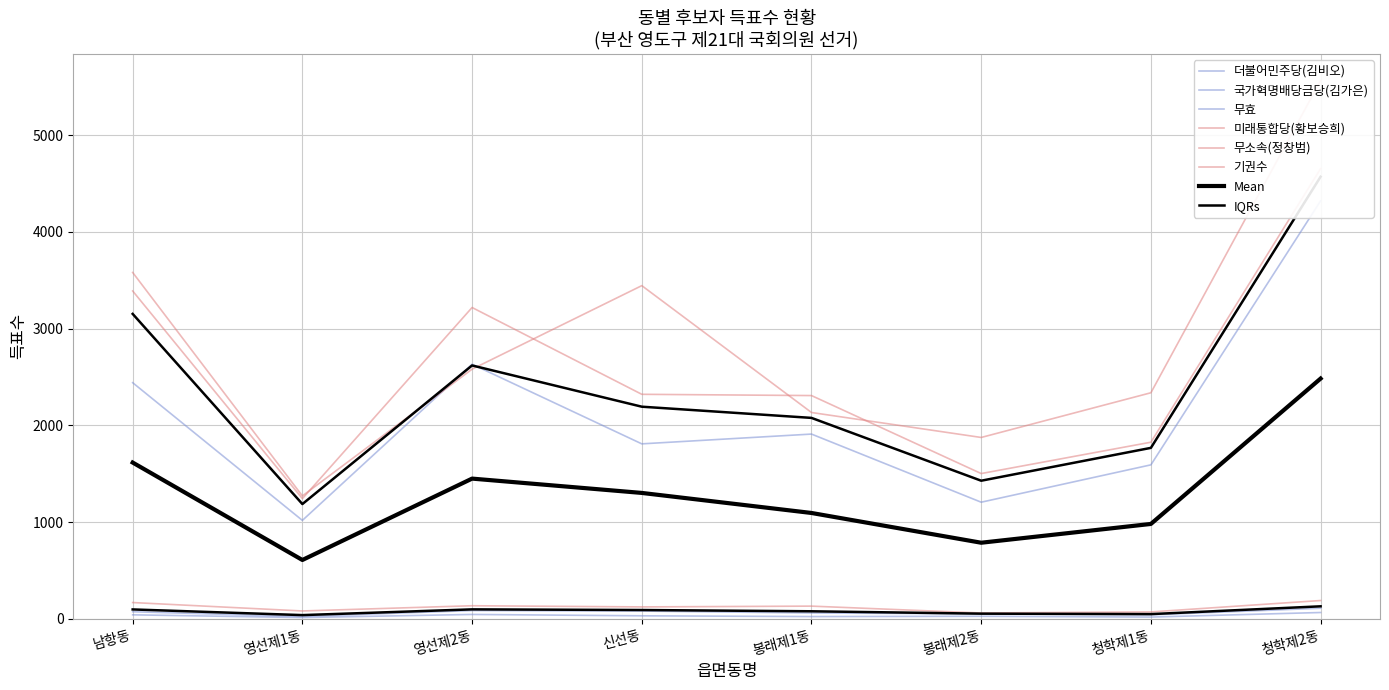

Is it true that 더불어민주당(김비오) equals 1019 at 영선제1동?

True